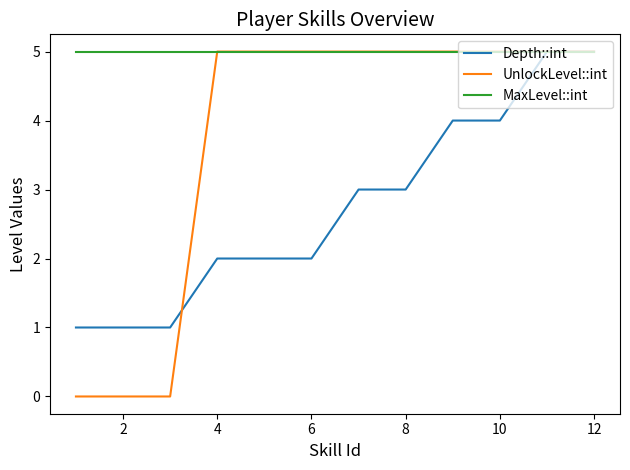

Which series has the largest total across all categories?

MaxLevel::int